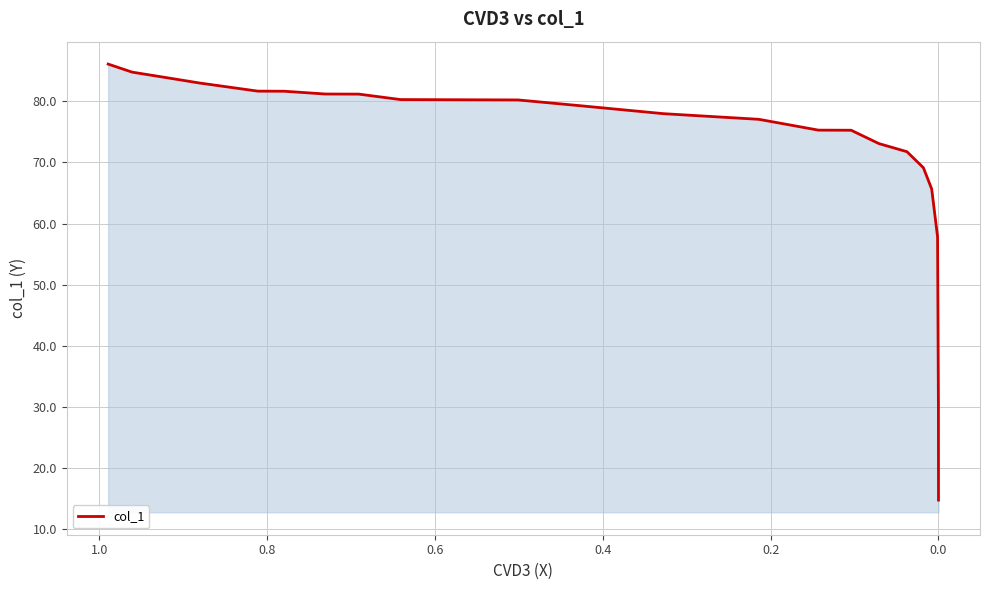

Count the number of values greater than 79.

13